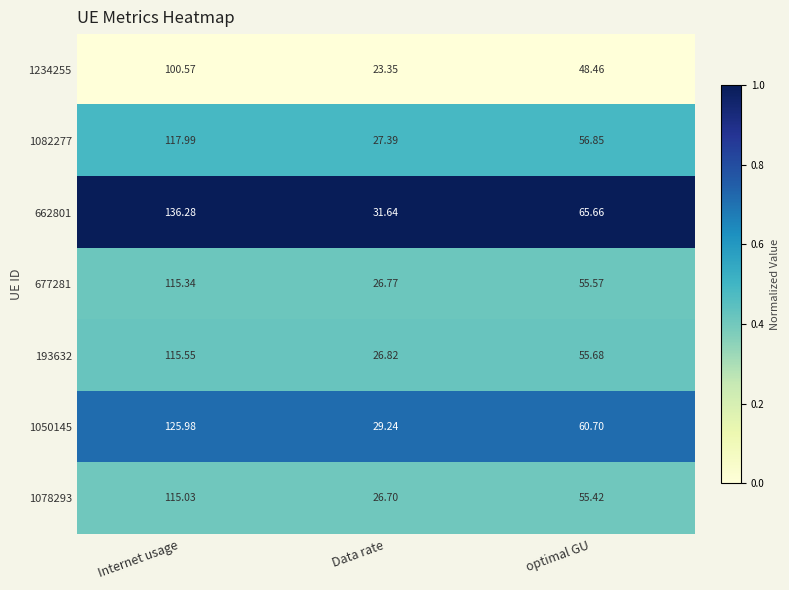

At which label does 1082277 reach its peak?

Internet usage